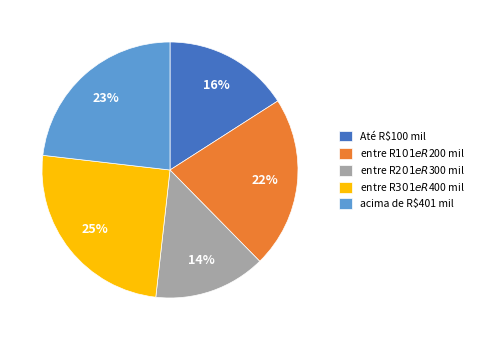

To the nearest percent, what is the average slice percentage?

20%